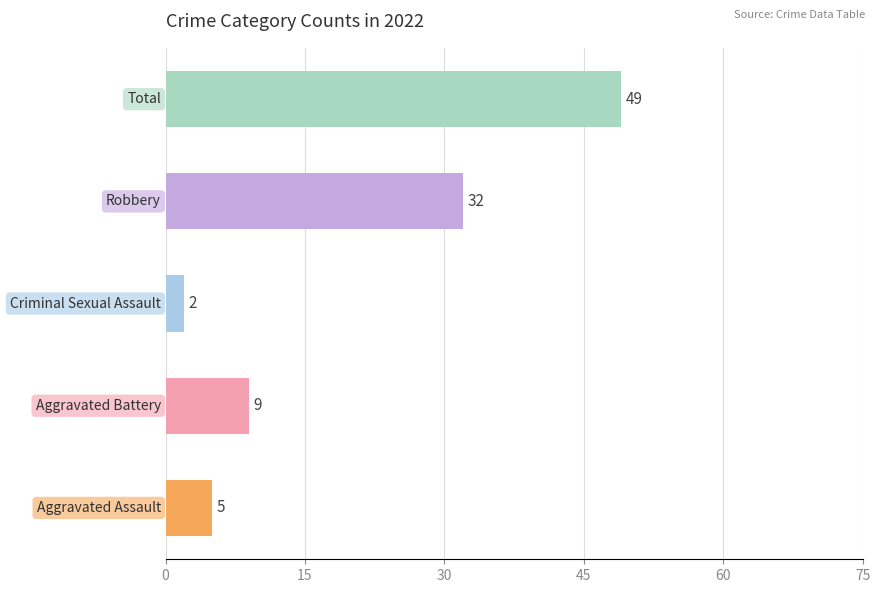

What is the average value?

19